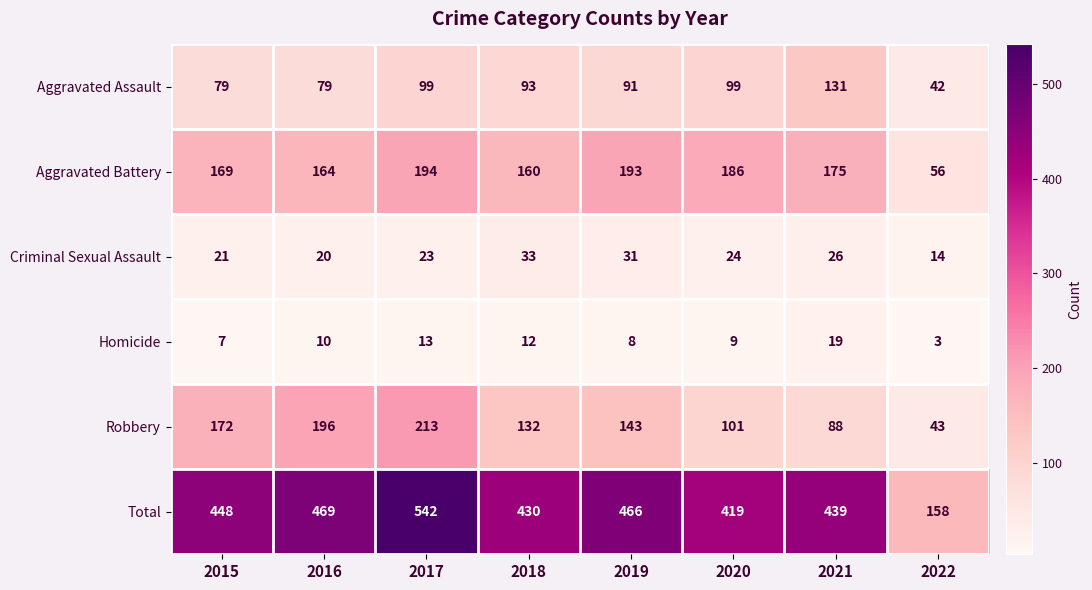

What is the average value of the Aggravated Assault series?

89